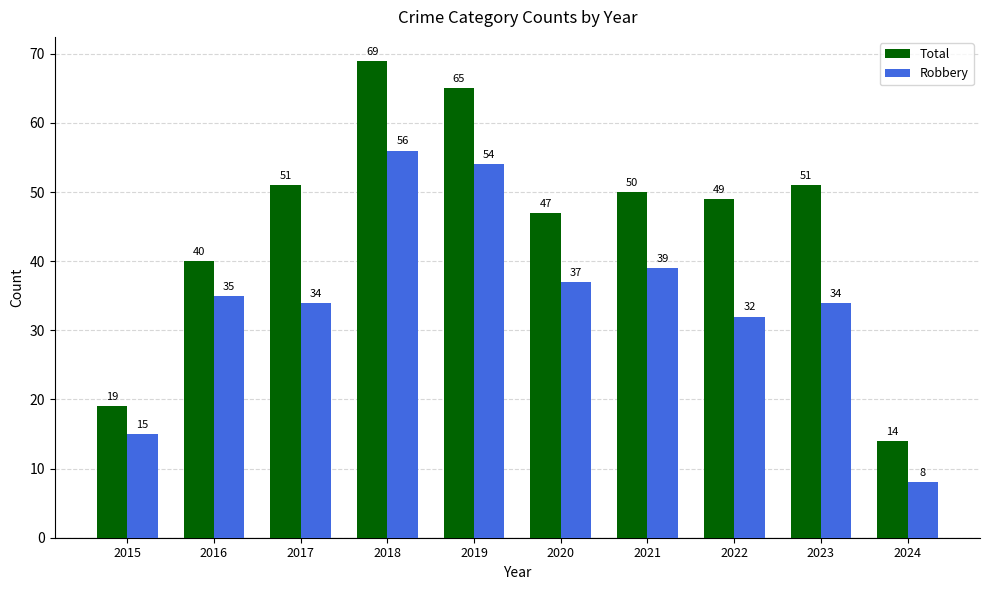

How many values in the Robbery series are below 35?

5